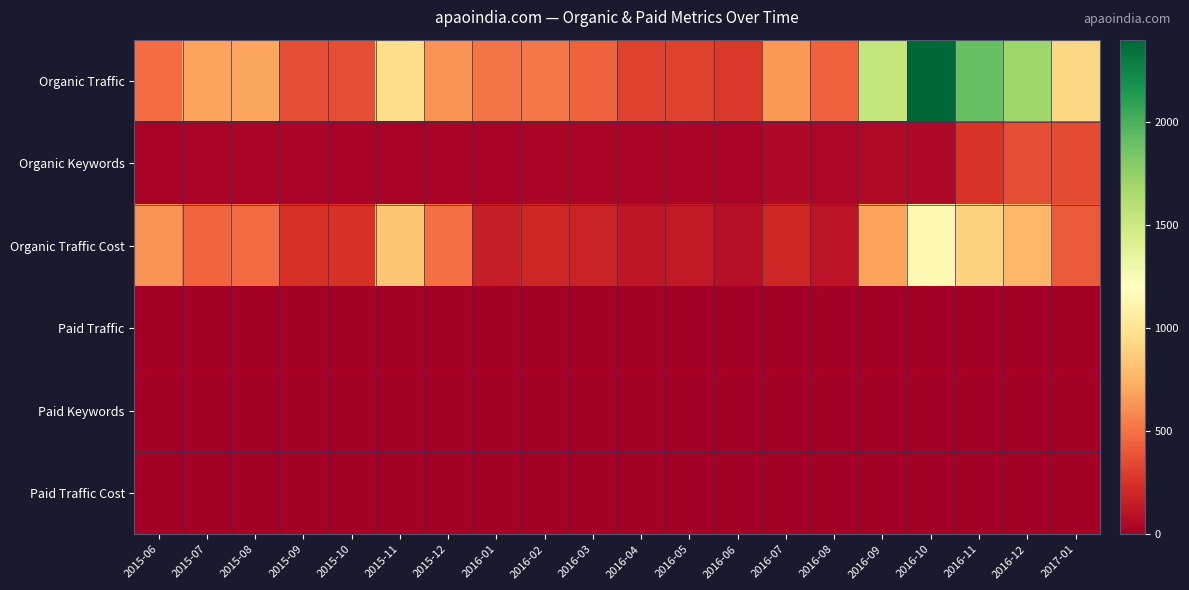

Reading left to right, list all the values displayed in this chart.

Organic Traffic: 2015-06=478	2015-07=687	2015-08=699	2015-09=359	2015-10=357	2015-11=961	2015-12=619	2016-01=514	2016-02=523	2016-03=440	2016-04=313	2016-05=316	2016-06=276	2016-07=642	2016-08=438	2016-09=1538	2016-10=2397	2016-11=1908	2016-12=1702	2017-01=922
Organic Keywords: 2015-06=26	2015-07=29	2015-08=33	2015-09=32	2015-10=27	2015-11=27	2015-12=23	2016-01=28	2016-02=32	2016-03=37	2016-04=29	2016-05=30	2016-06=30	2016-07=49	2016-08=38	2016-09=57	2016-10=51	2016-11=257	2016-12=360	2017-01=349
Organic Traffic Cost: 2015-06=618	2015-07=454	2015-08=472	2015-09=249	2015-10=249	2015-11=829	2015-12=490	2016-01=156	2016-02=202	2016-03=185	2016-04=127	2016-05=140	2016-06=89	2016-07=200	2016-08=110	2016-09=683	2016-10=1143	2016-11=898	2016-12=759	2017-01=408
Paid Traffic: 2015-06=0	2015-07=0	2015-08=0	2015-09=0	2015-10=0	2015-11=0	2015-12=0	2016-01=0	2016-02=0	2016-03=0	2016-04=0	2016-05=0	2016-06=0	2016-07=0	2016-08=0	2016-09=0	2016-10=0	2016-11=0	2016-12=0	2017-01=0
Paid Keywords: 2015-06=0	2015-07=0	2015-08=0	2015-09=0	2015-10=0	2015-11=0	2015-12=0	2016-01=0	2016-02=0	2016-03=0	2016-04=0	2016-05=0	2016-06=0	2016-07=0	2016-08=0	2016-09=0	2016-10=0	2016-11=0	2016-12=0	2017-01=0
Paid Traffic Cost: 2015-06=0	2015-07=0	2015-08=0	2015-09=0	2015-10=0	2015-11=0	2015-12=0	2016-01=0	2016-02=0	2016-03=0	2016-04=0	2016-05=0	2016-06=0	2016-07=0	2016-08=0	2016-09=0	2016-10=0	2016-11=0	2016-12=0	2017-01=0